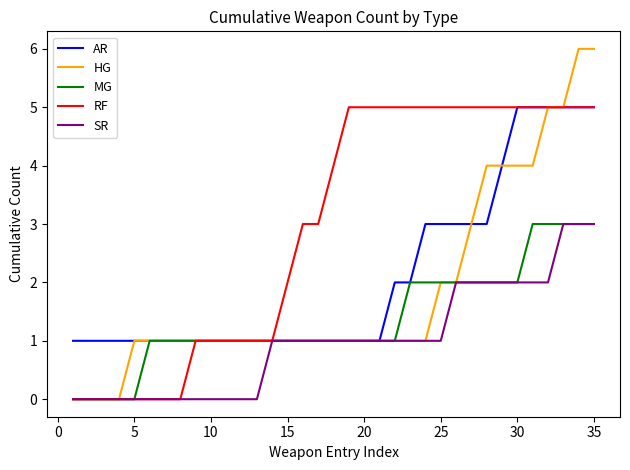

Which series has the largest range (max minus min)?

HG